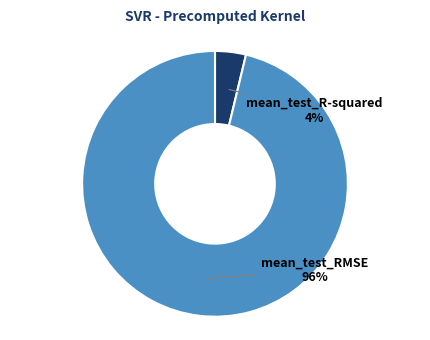

To the nearest percent, what is the average slice percentage?

50%